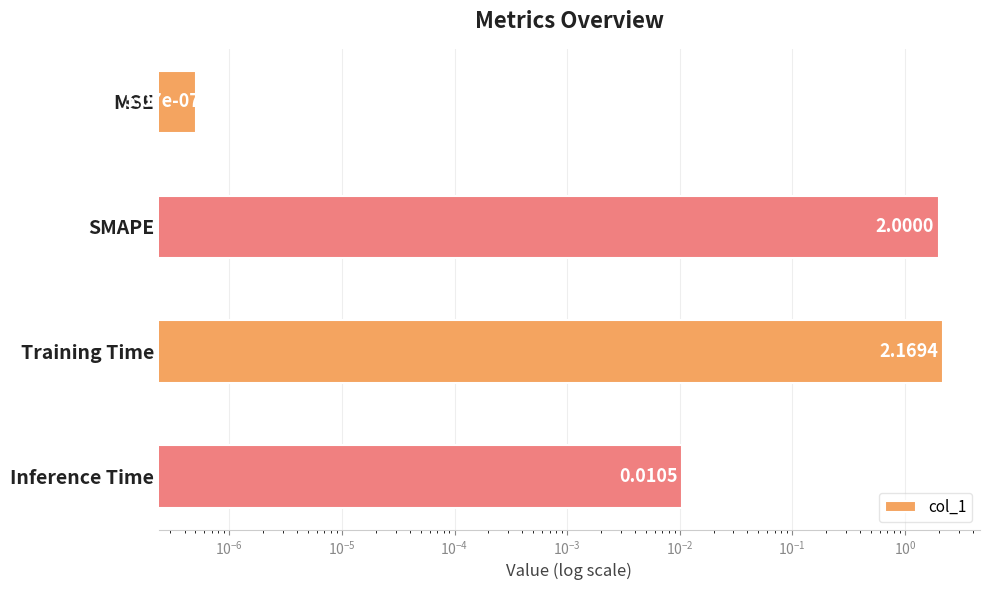

True or false: the data shows 0.0 at Inference Time.

False